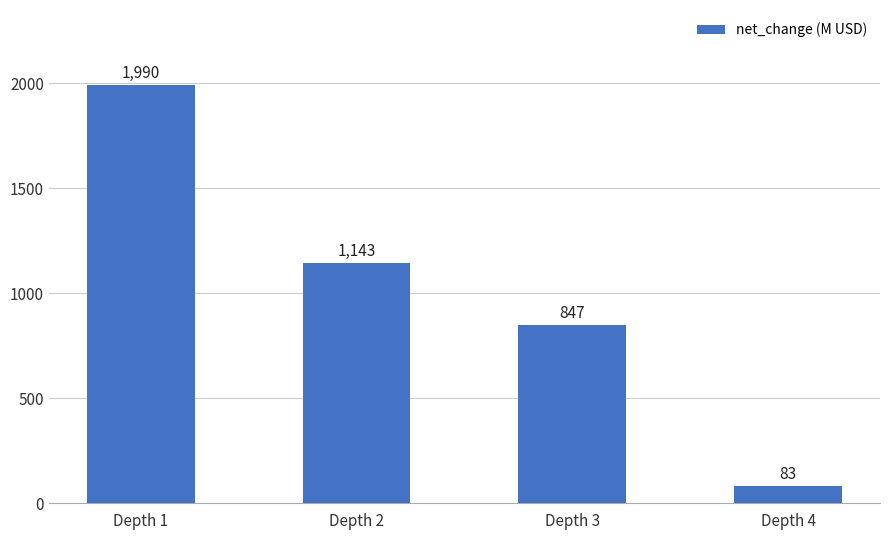

Is it true that the value at Depth 2 is 253.9?

False